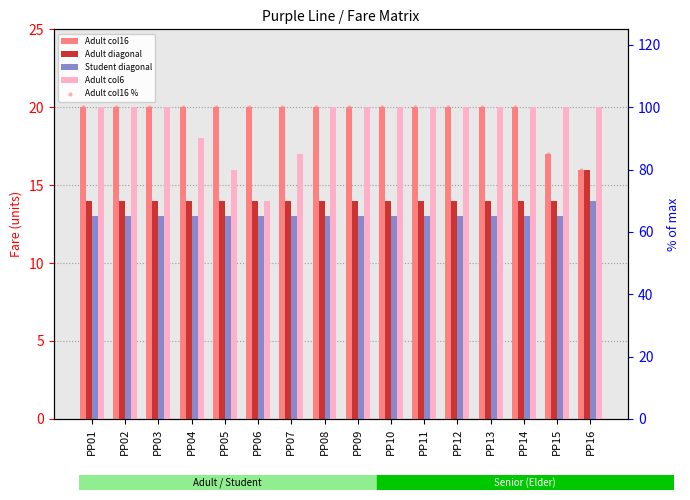

What is the total value across all series at PP09?

167